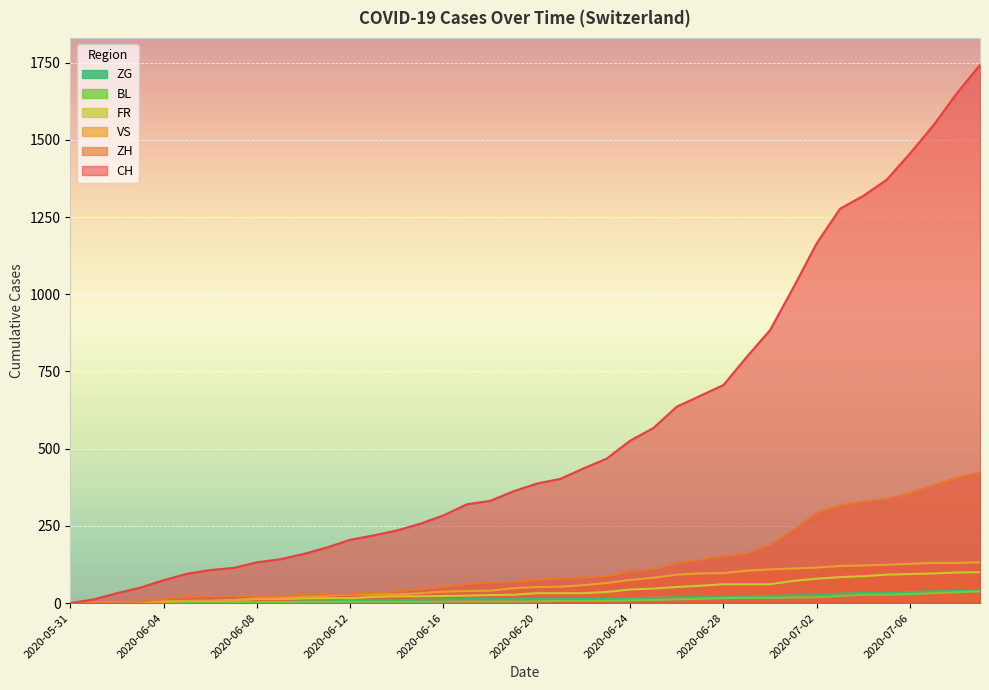

True or false: ZH has a value of 110 at 2020-06-25.

True